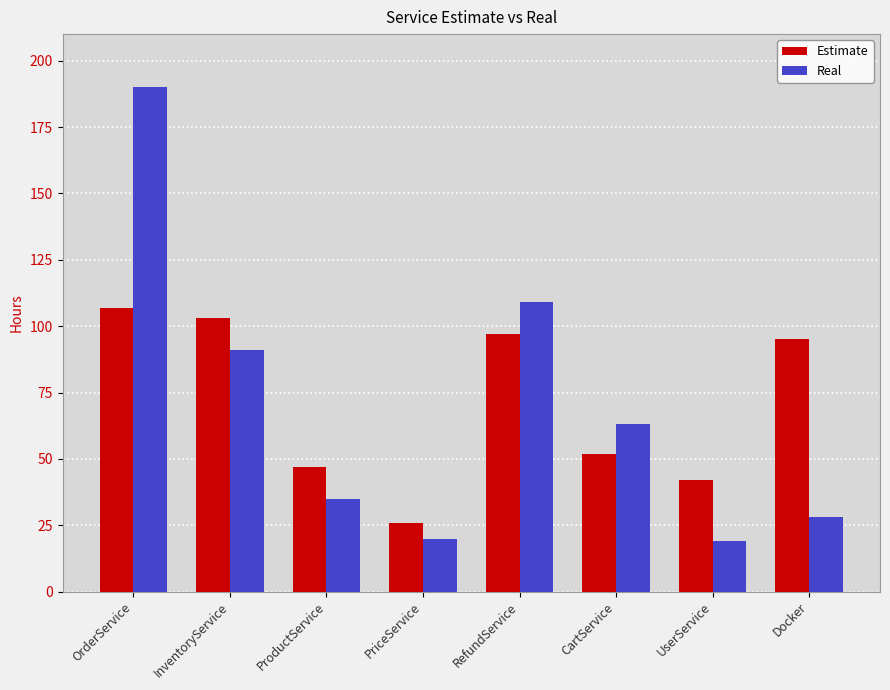

What is the difference between the second highest and second lowest values in the Estimate series?

61